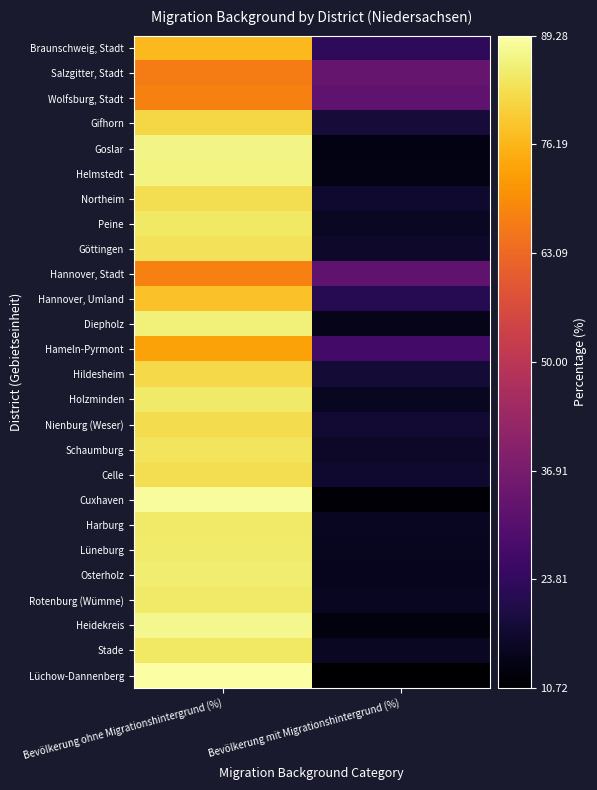

Reading left to right, extract all data points from this chart.

Braunschweig, Stadt: Bevölkerung ohne Migrationshintergrund (%)=76.9	Bevölkerung mit Migrationshintergrund (%)=23.1
Salzgitter, Stadt: Bevölkerung ohne Migrationshintergrund (%)=66.8	Bevölkerung mit Migrationshintergrund (%)=33.2
Wolfsburg, Stadt: Bevölkerung ohne Migrationshintergrund (%)=67.8	Bevölkerung mit Migrationshintergrund (%)=32.2
Gifhorn: Bevölkerung ohne Migrationshintergrund (%)=81.5	Bevölkerung mit Migrationshintergrund (%)=18.5
Goslar: Bevölkerung ohne Migrationshintergrund (%)=86.5	Bevölkerung mit Migrationshintergrund (%)=13.4
Helmstedt: Bevölkerung ohne Migrationshintergrund (%)=86.3	Bevölkerung mit Migrationshintergrund (%)=13.7
Northeim: Bevölkerung ohne Migrationshintergrund (%)=82.6	Bevölkerung mit Migrationshintergrund (%)=17.4
Peine: Bevölkerung ohne Migrationshintergrund (%)=84.1	Bevölkerung mit Migrationshintergrund (%)=15.9
Göttingen: Bevölkerung ohne Migrationshintergrund (%)=83.4	Bevölkerung mit Migrationshintergrund (%)=16.6
Hannover, Stadt: Bevölkerung ohne Migrationshintergrund (%)=67.5	Bevölkerung mit Migrationshintergrund (%)=32.5
Hannover, Umland: Bevölkerung ohne Migrationshintergrund (%)=77.9	Bevölkerung mit Migrationshintergrund (%)=22.1
Diepholz: Bevölkerung ohne Migrationshintergrund (%)=85.6	Bevölkerung mit Migrationshintergrund (%)=14.4
Hameln-Pyrmont: Bevölkerung ohne Migrationshintergrund (%)=73.2	Bevölkerung mit Migrationshintergrund (%)=26.8
Hildesheim: Bevölkerung ohne Migrationshintergrund (%)=81.8	Bevölkerung mit Migrationshintergrund (%)=18.2
Holzminden: Bevölkerung ohne Migrationshintergrund (%)=84.5	Bevölkerung mit Migrationshintergrund (%)=15.5
Nienburg (Weser): Bevölkerung ohne Migrationshintergrund (%)=82.5	Bevölkerung mit Migrationshintergrund (%)=17.5
Schaumburg: Bevölkerung ohne Migrationshintergrund (%)=83.5	Bevölkerung mit Migrationshintergrund (%)=16.5
Celle: Bevölkerung ohne Migrationshintergrund (%)=82.7	Bevölkerung mit Migrationshintergrund (%)=17.3
Cuxhaven: Bevölkerung ohne Migrationshintergrund (%)=88.5	Bevölkerung mit Migrationshintergrund (%)=11.5
Harburg: Bevölkerung ohne Migrationshintergrund (%)=84.6	Bevölkerung mit Migrationshintergrund (%)=15.4
Lüneburg: Bevölkerung ohne Migrationshintergrund (%)=84.9	Bevölkerung mit Migrationshintergrund (%)=15.1
Osterholz: Bevölkerung ohne Migrationshintergrund (%)=85.1	Bevölkerung mit Migrationshintergrund (%)=14.9
Rotenburg (Wümme): Bevölkerung ohne Migrationshintergrund (%)=84.7	Bevölkerung mit Migrationshintergrund (%)=15.3
Heidekreis: Bevölkerung ohne Migrationshintergrund (%)=87.4	Bevölkerung mit Migrationshintergrund (%)=12.6
Stade: Bevölkerung ohne Migrationshintergrund (%)=84.3	Bevölkerung mit Migrationshintergrund (%)=15.7
Lüchow-Dannenberg: Bevölkerung ohne Migrationshintergrund (%)=89.3	Bevölkerung mit Migrationshintergrund (%)=10.7